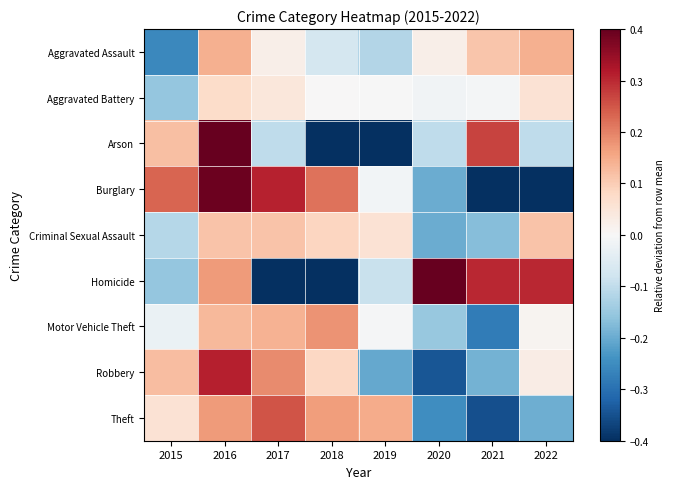

Rank the series by their maximum value, from lowest to highest.

Aggravated Battery, Criminal Sexual Assault, Aggravated Assault, Motor Vehicle Theft, Theft, Robbery, Burglary, Homicide, Arson